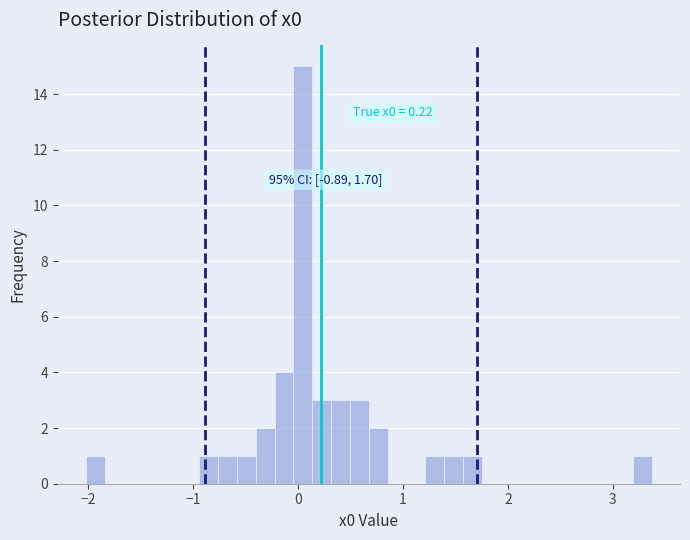

Read against the x-axis, roughly where is the centre of the tallest bar?

0.0